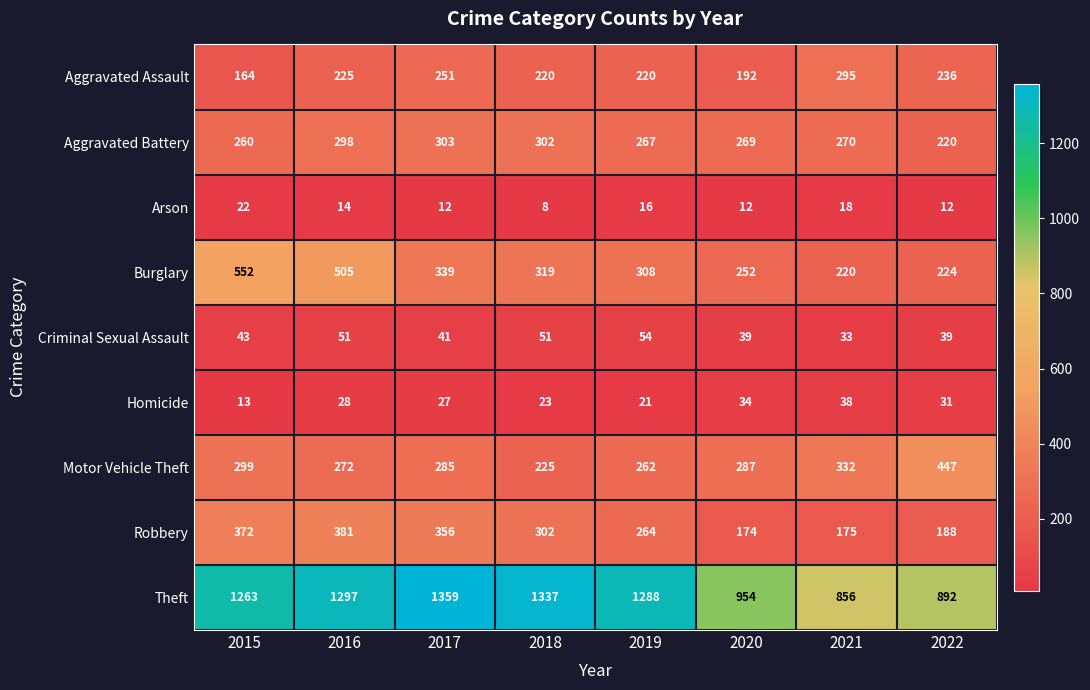

What is the average value of the Arson series?

14